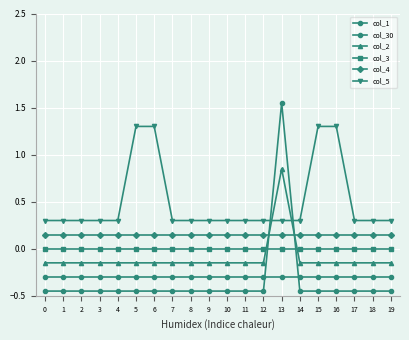

The value of col_5 at 18 is 0.1. True or false?

False